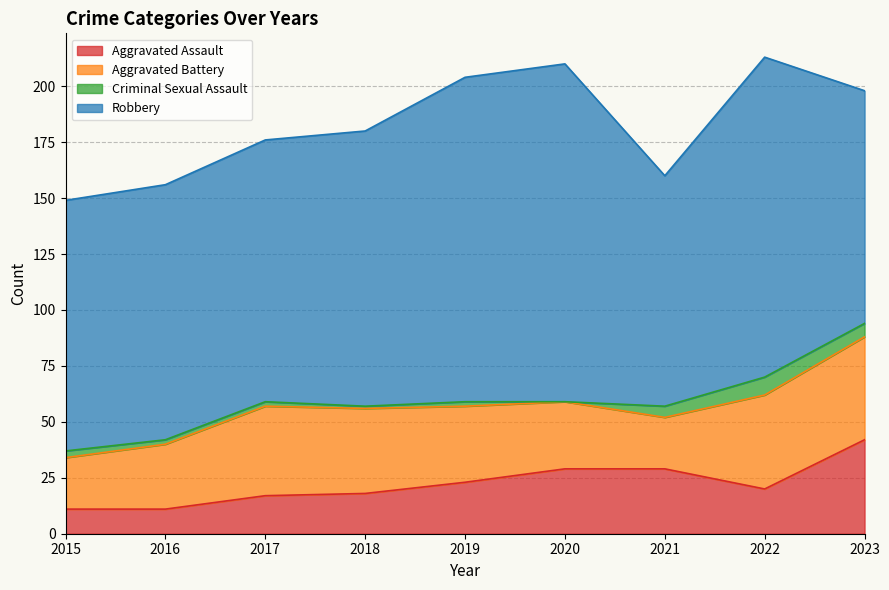

List the labels in order of Aggravated Battery value, largest first.

2023, 2022, 2017, 2018, 2019, 2020, 2016, 2015, 2021